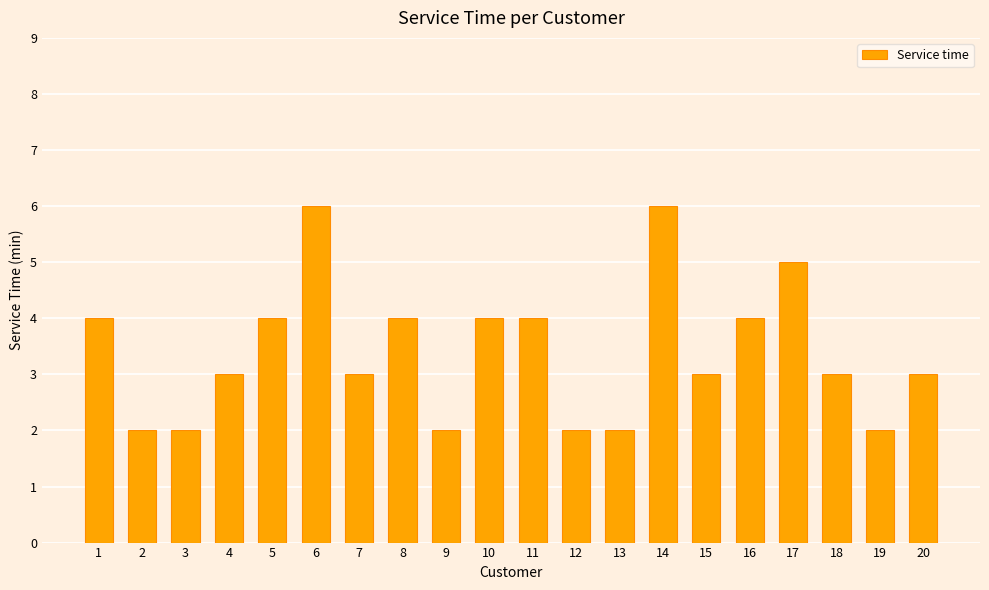

Is it true that the value at 19 is 1?

False